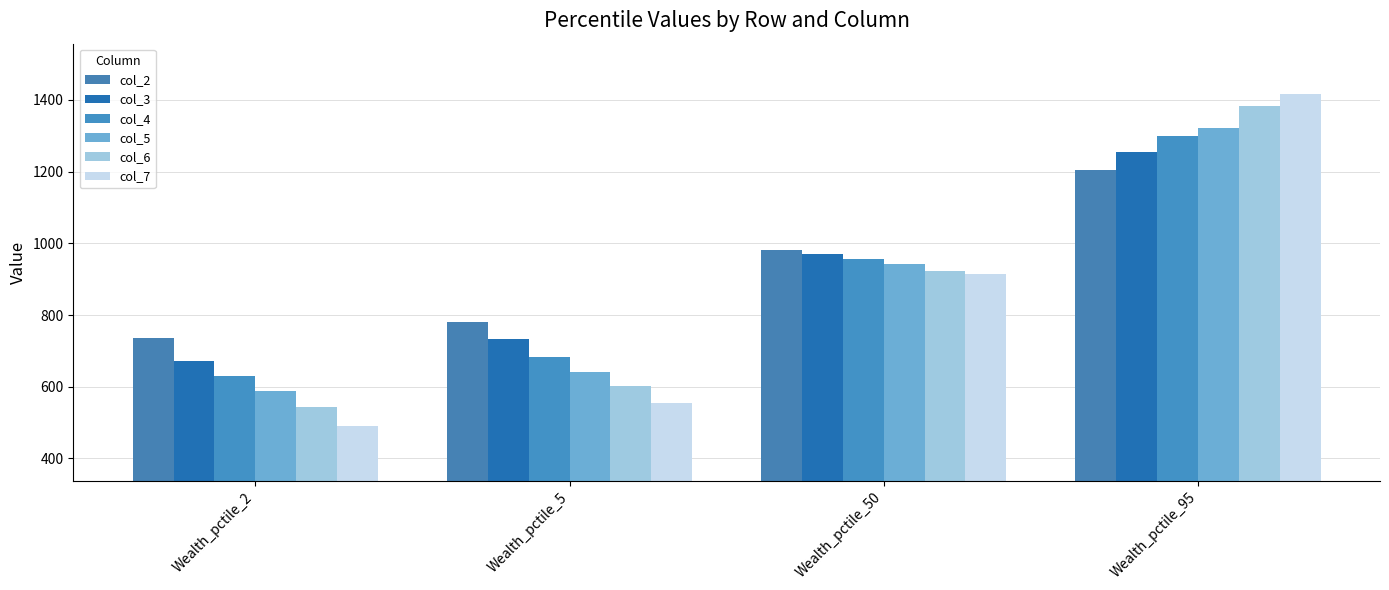

What are all the series names shown in the legend?

col_2, col_3, col_4, col_5, col_6, col_7